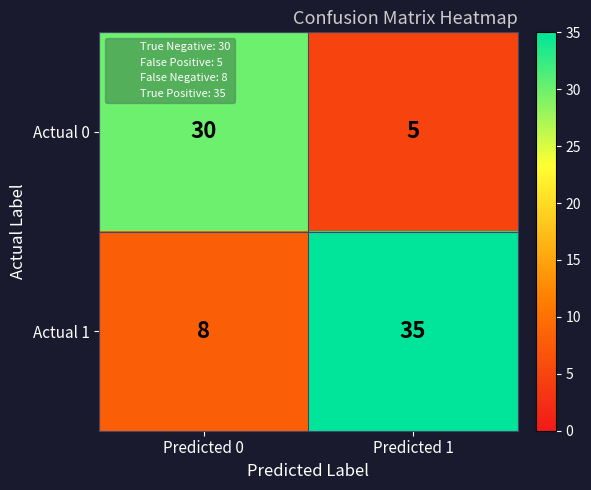

Rank the series by their maximum value, from highest to lowest.

Actual 1, Actual 0